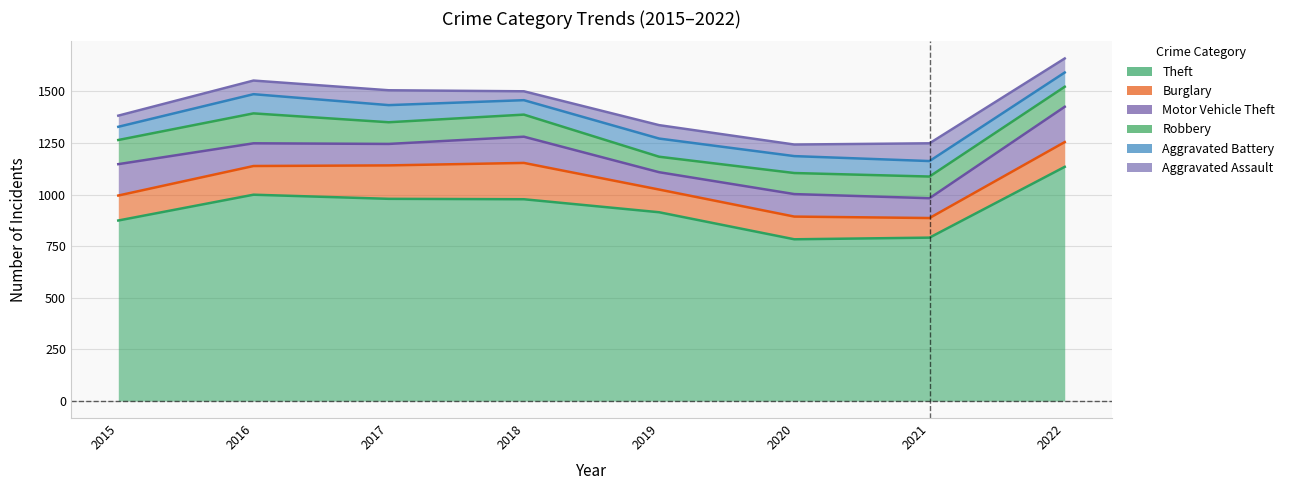

True or false: Aggravated Battery and Robbery intersect in this chart.

True